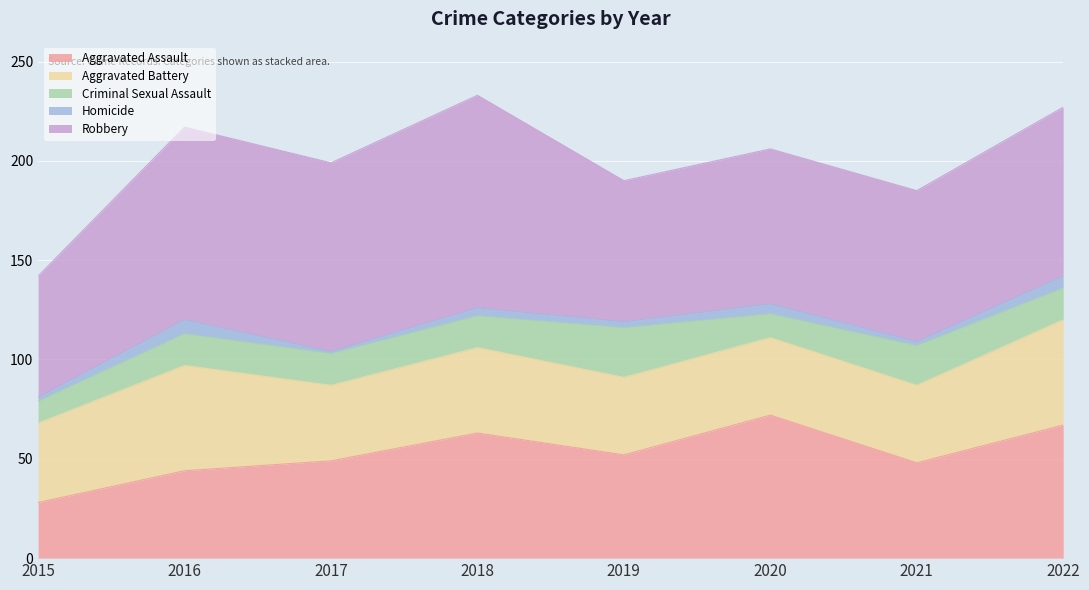

Reading right to left, list all the values displayed in this chart.

Aggravated Assault: 67	48	72	52	63	49	44	28
Aggravated Battery: 53	39	39	39	43	38	53	40
Criminal Sexual Assault: 16	20	12	25	16	16	16	11
Homicide: 6	2	5	3	4	1	7	2
Robbery: 85	76	78	71	107	95	97	61